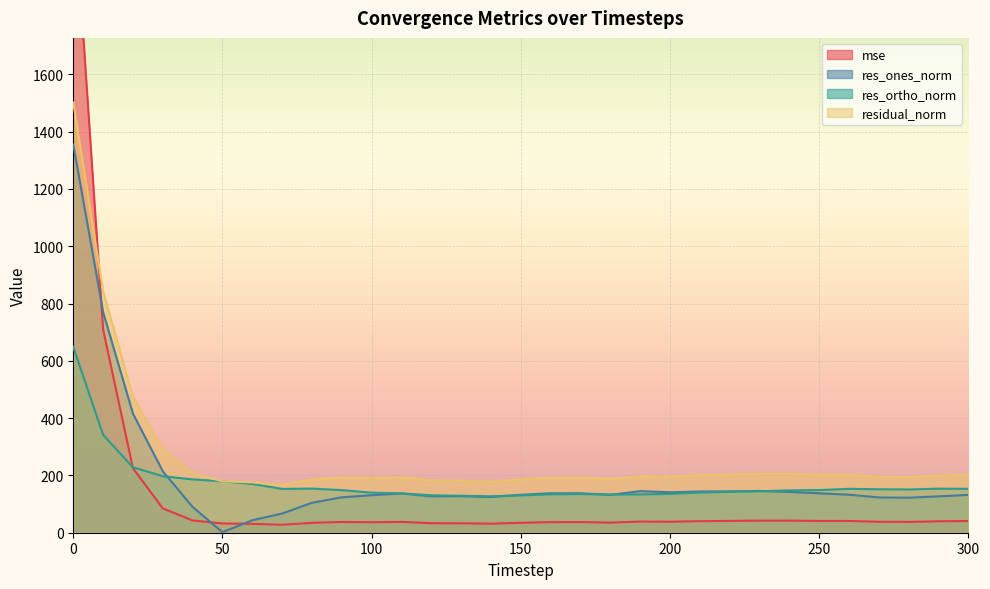

What is the minimum value for res_ones_norm?

1.8